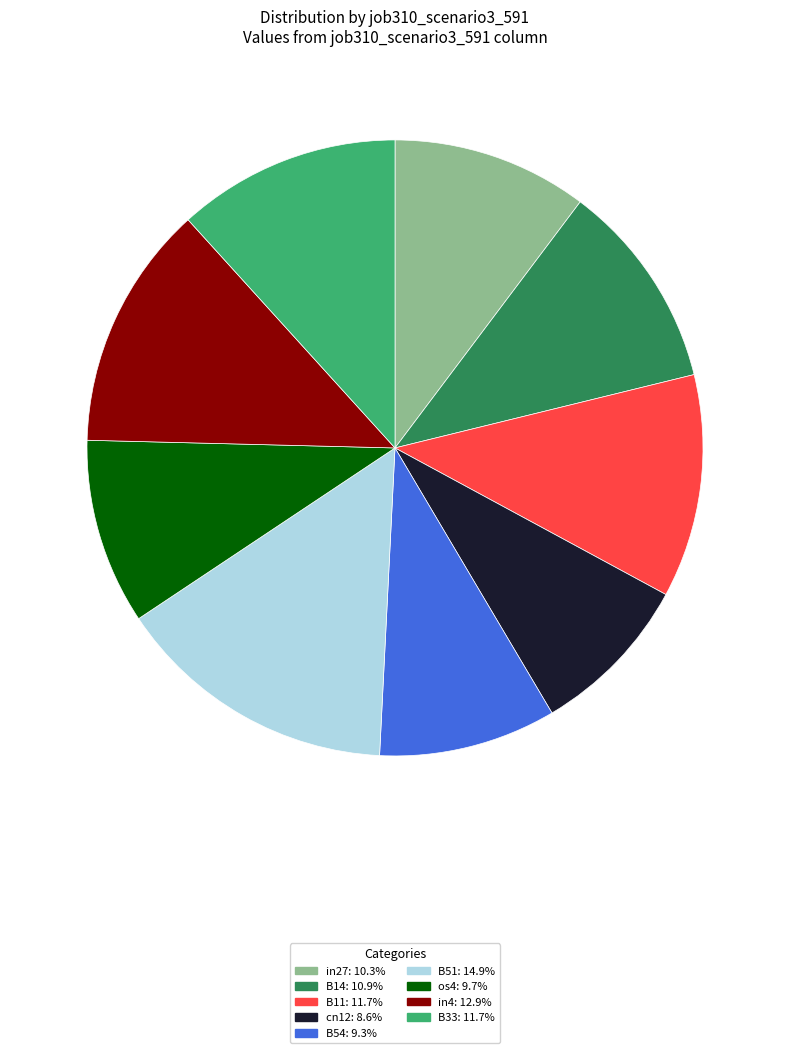

What is the largest slice in the pie chart?

B51